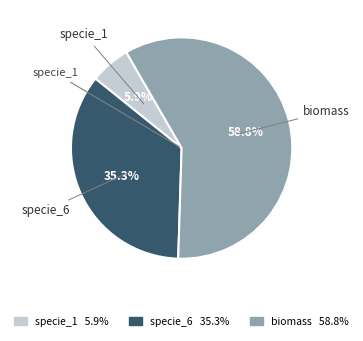

What portion of the pie excludes specie_6 35.3%?

64.7%